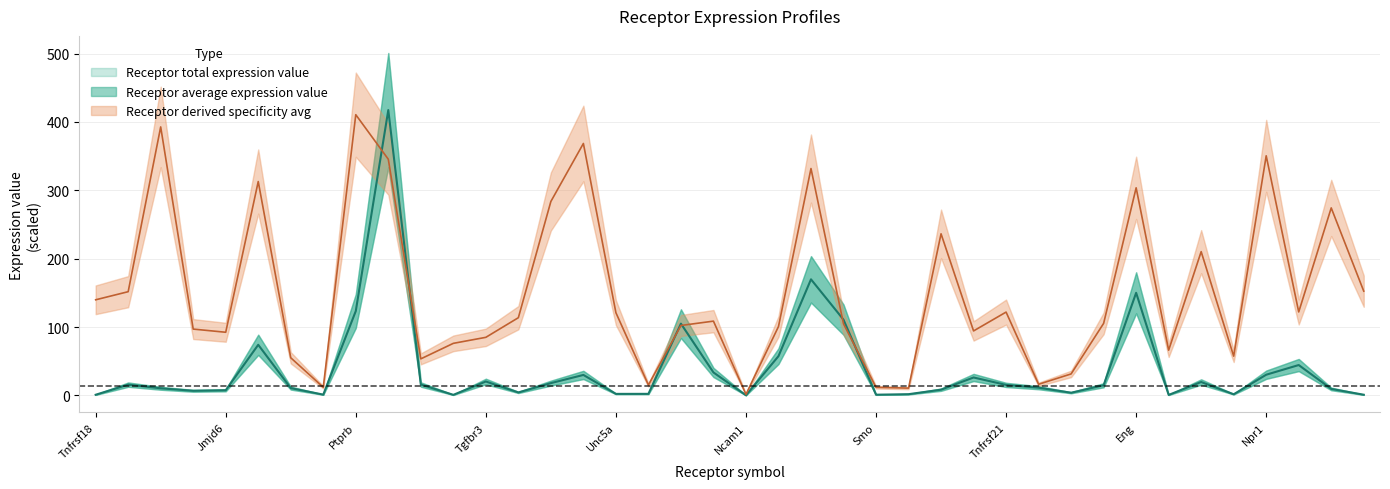

Which has a higher value, Il15ra or Eng?

Eng